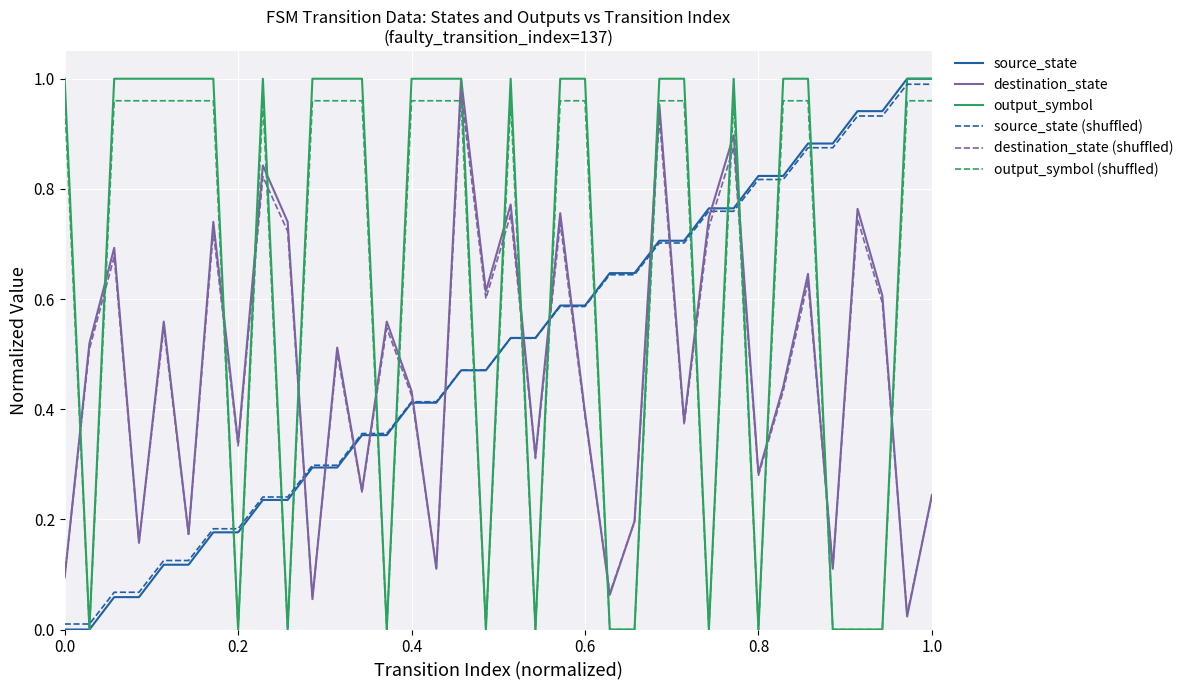

How many times do destination_state (shuffled) and source_state (shuffled) cross each other?

13